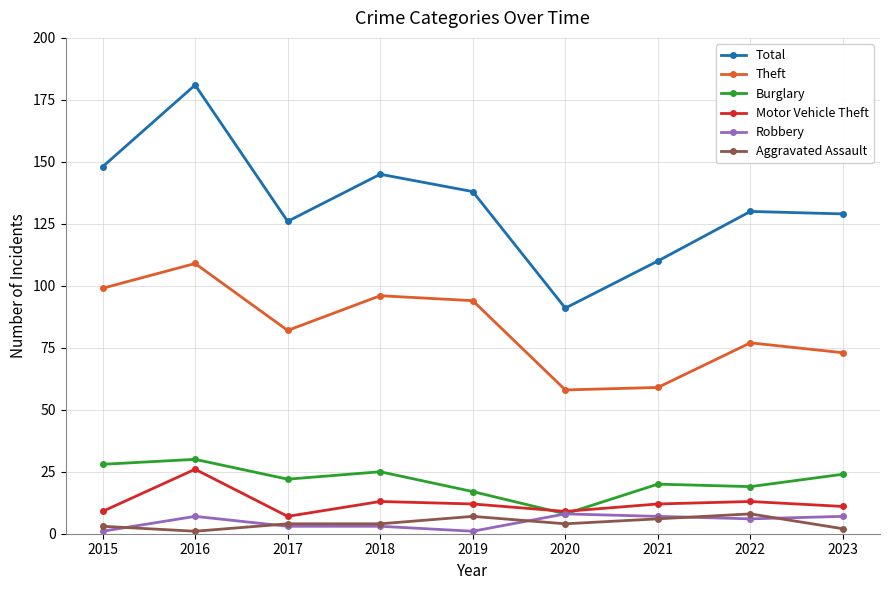

How many lines are shown in the chart?

6